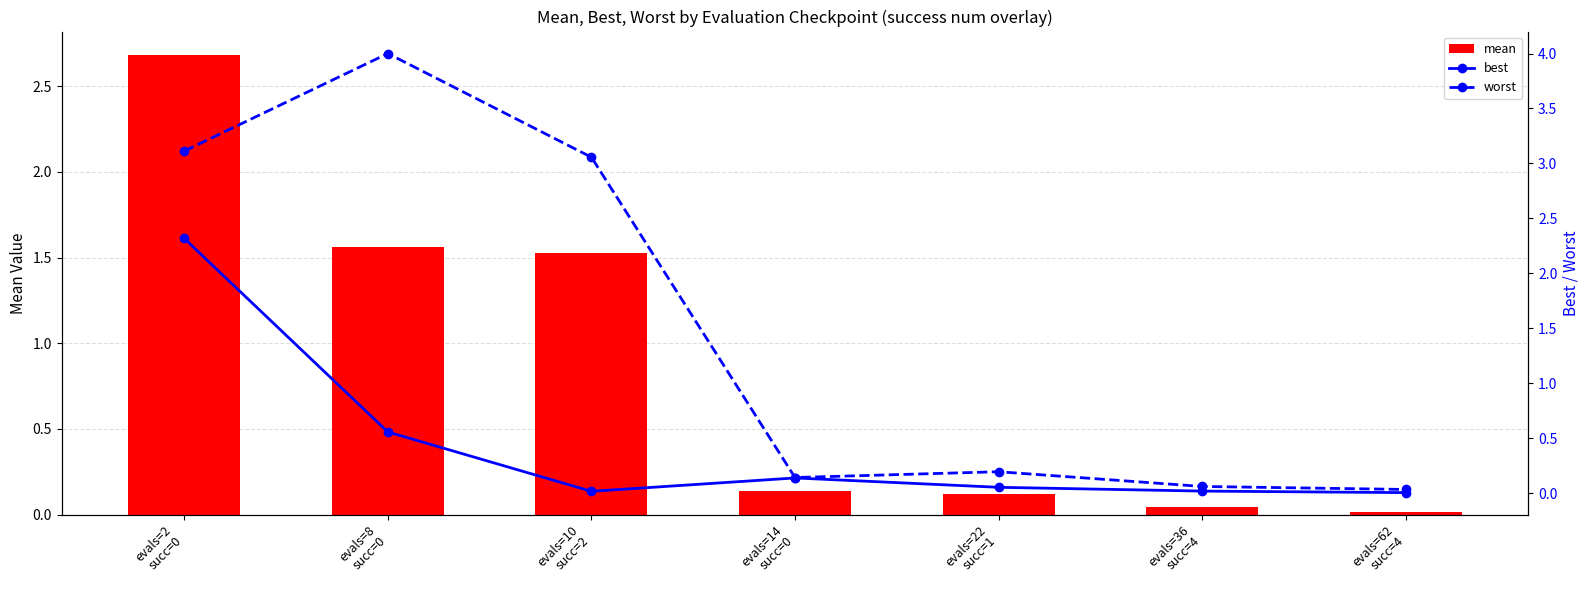

What is the total value across all series at evals=2
succ=0?

8.1